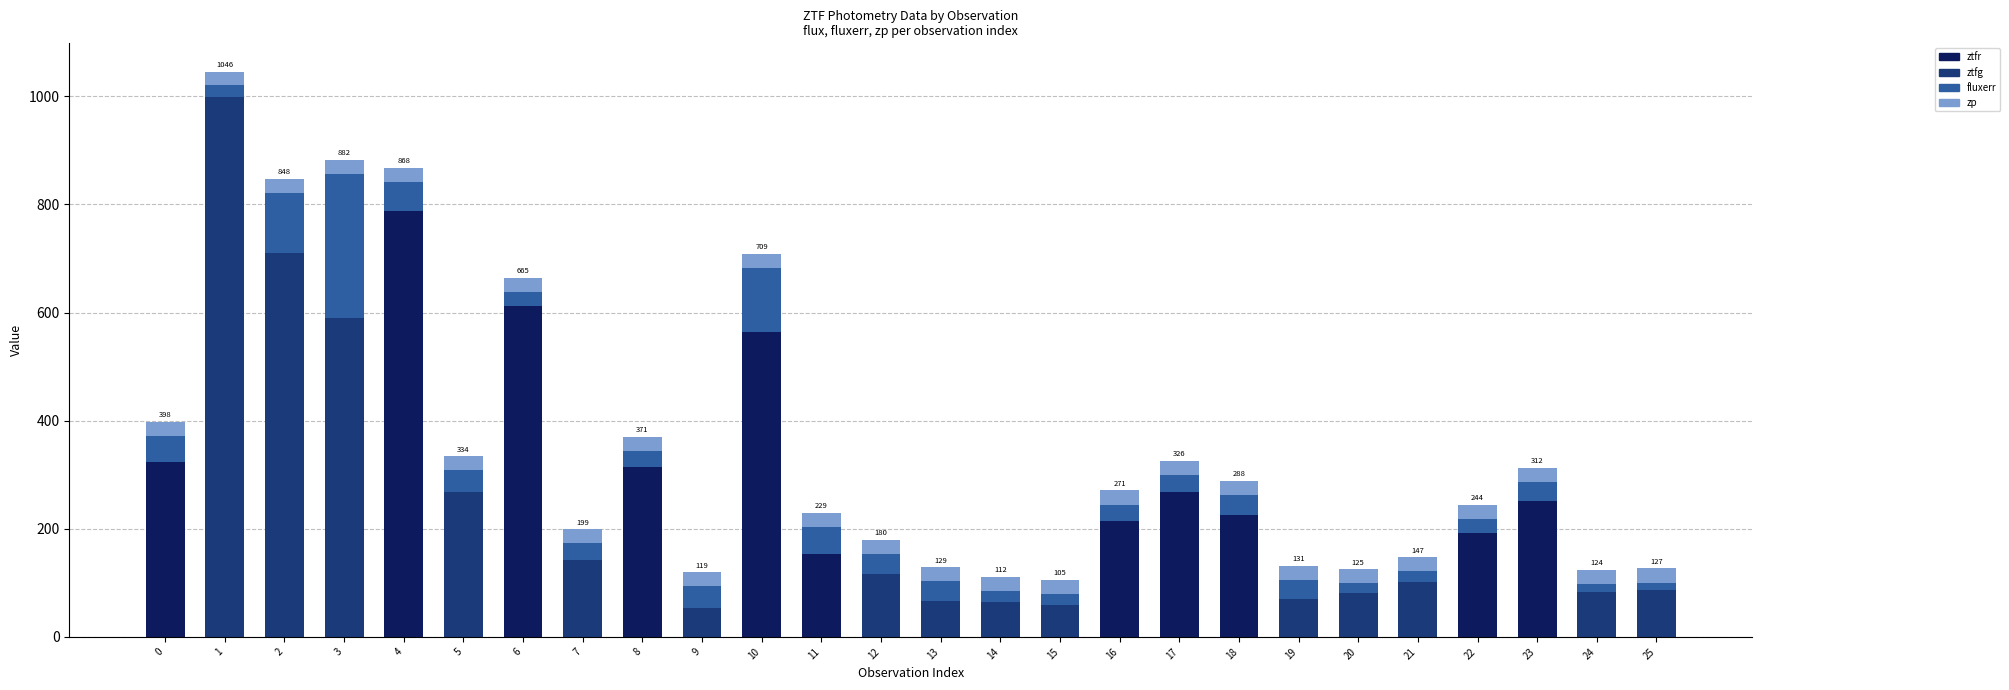

True or false: ztfr has a value of 0.0 at 24.

True